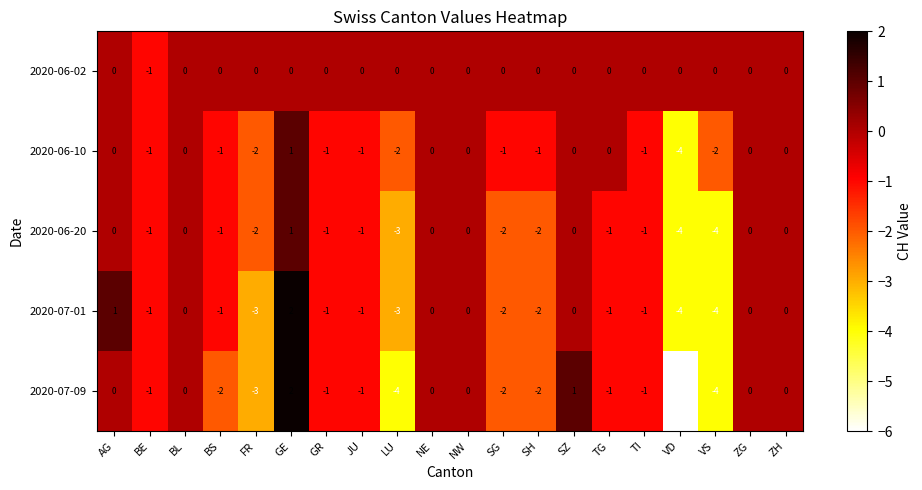

Which series has the largest range (max minus min)?

2020-07-09